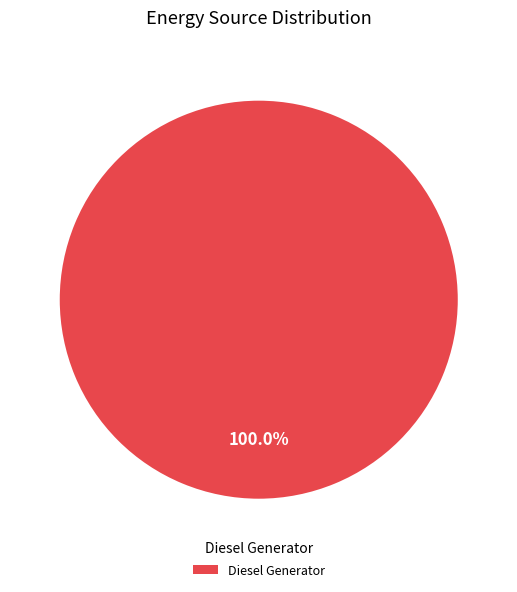

Does Diesel Generator account for over 50% of the chart?

Yes